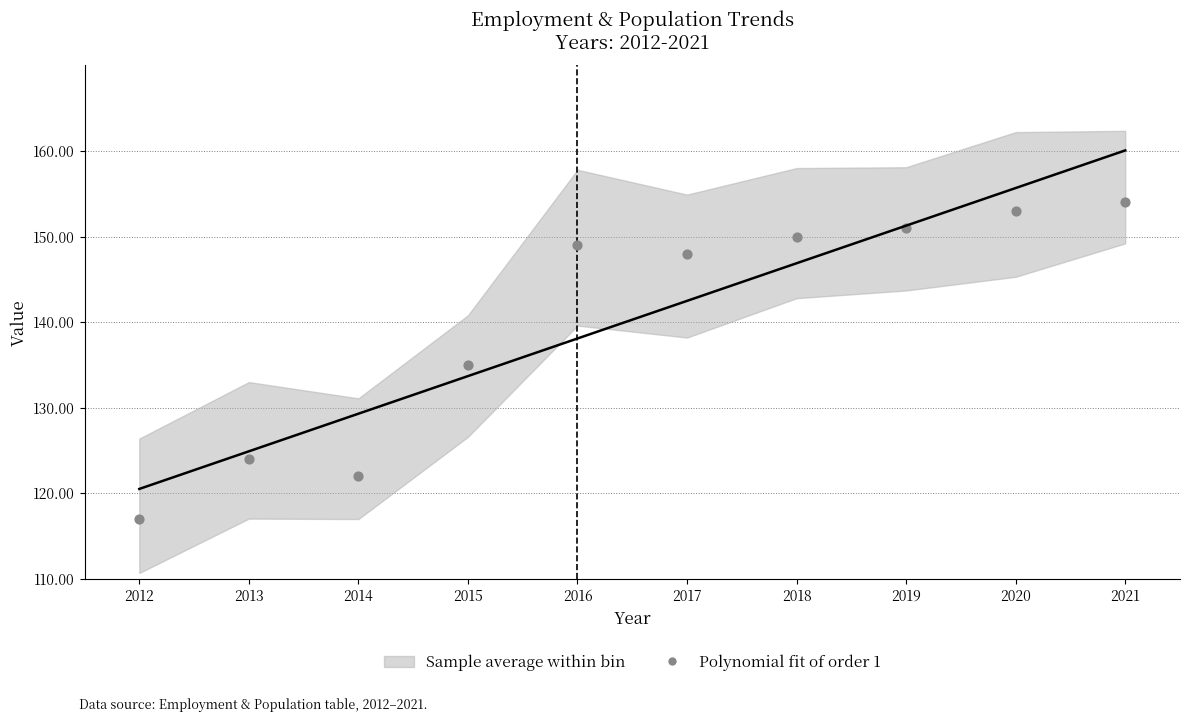

What is the range of Y values (max minus min)?

37